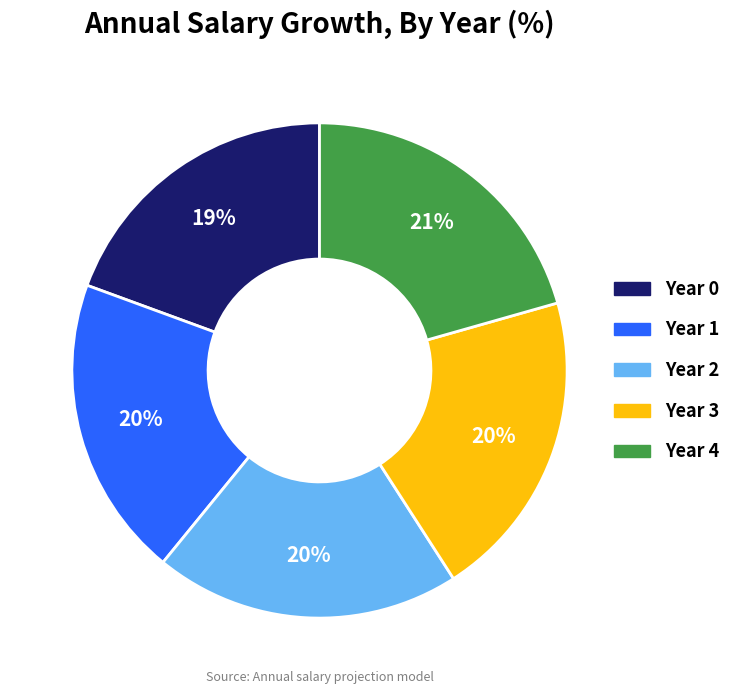

Is there a majority slice in this chart?

No